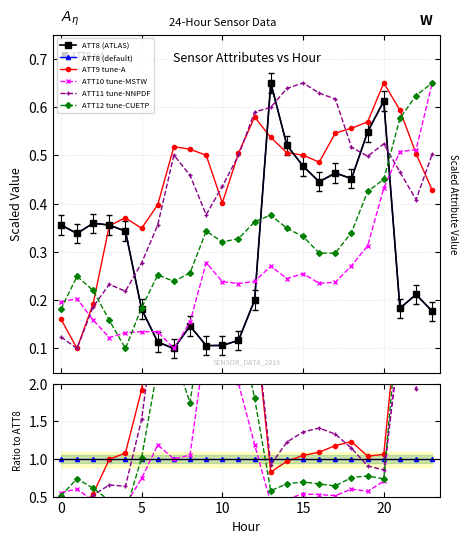

What value does the ATT8 (default) series have at 15?

1.0